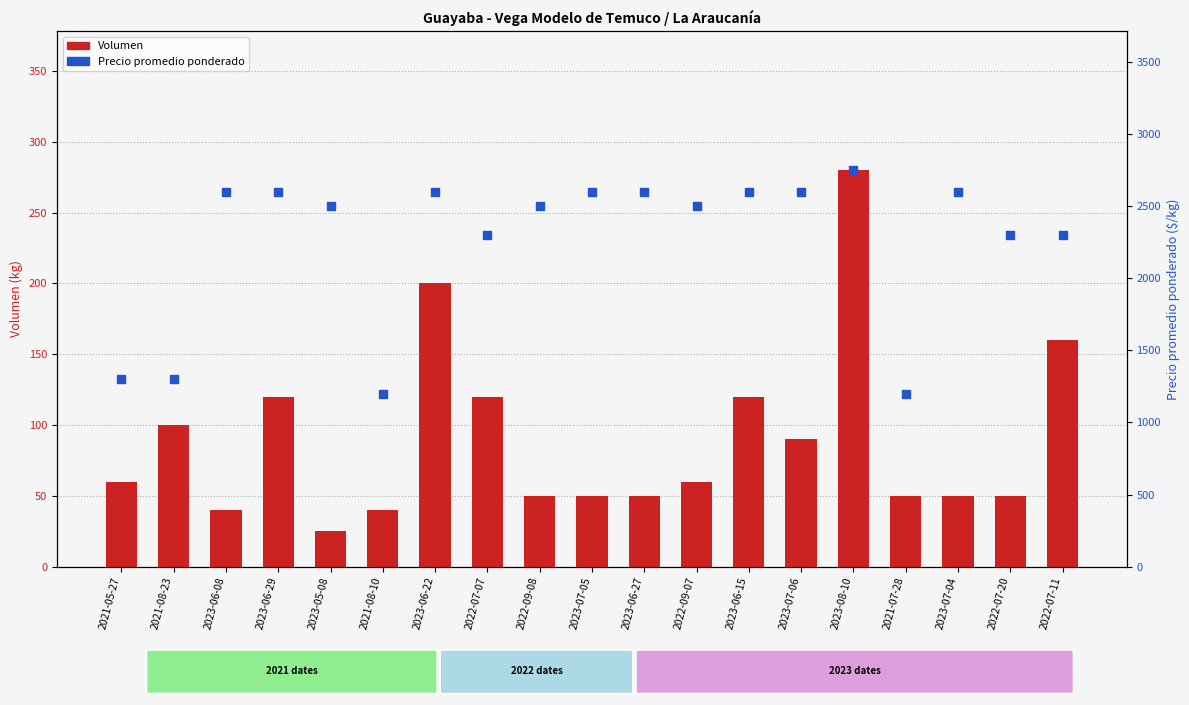

At which category is the sum across all series the highest?

2023-08-10